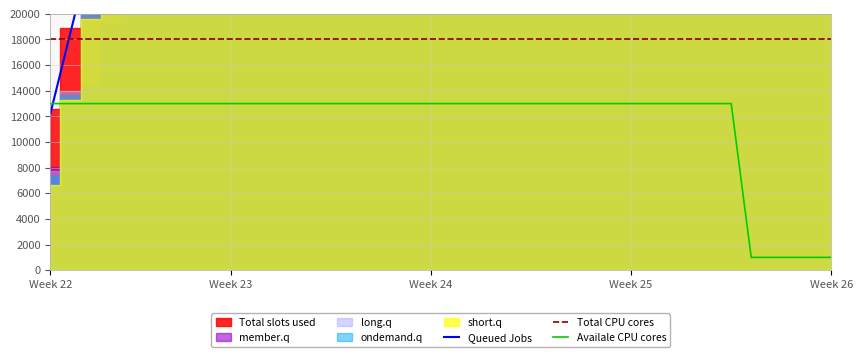

What is the lowest value of the Total CPU cores series?

18000